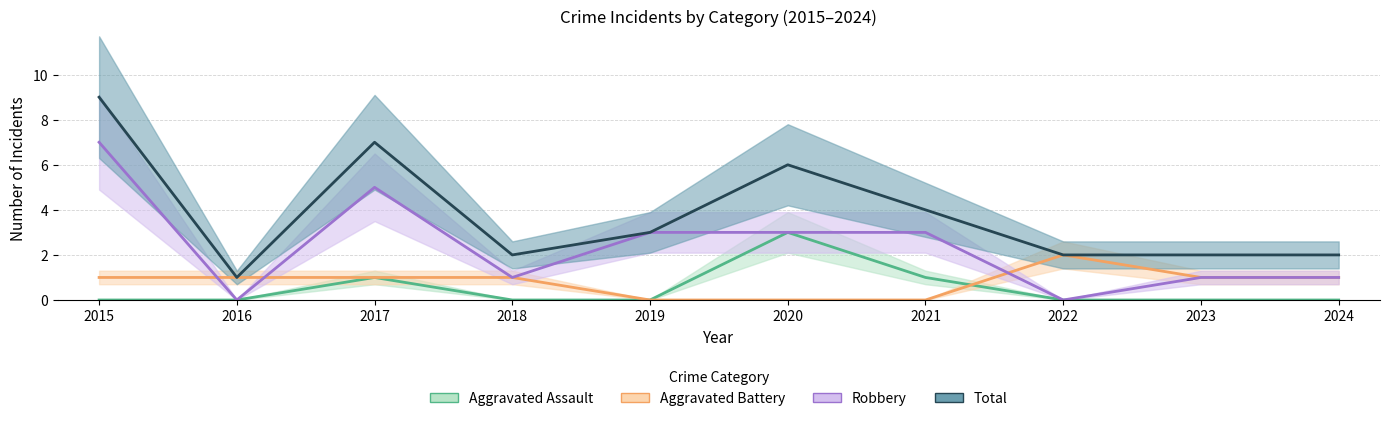

How many data points in Aggravated Battery are above 1?

1